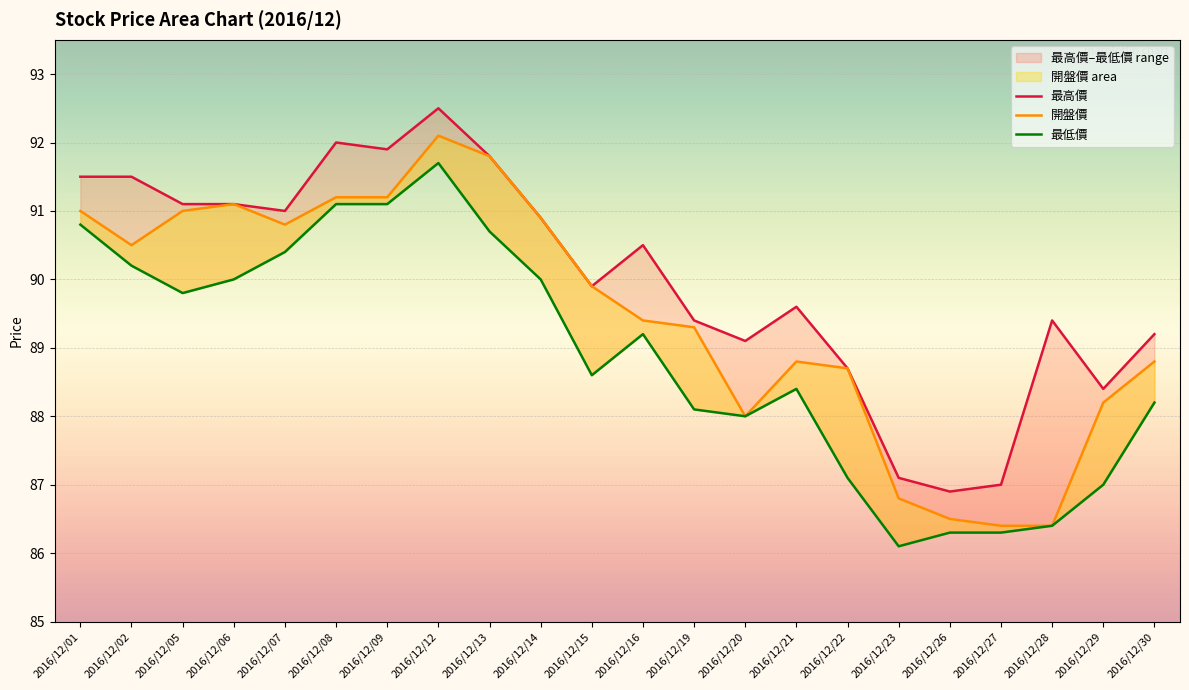

Reading left to right, list all the values displayed in this chart.

最高價: 2016/12/01=91.5	2016/12/02=91.5	2016/12/05=91.1	2016/12/06=91.1	2016/12/07=91.0	2016/12/08=92.0	2016/12/09=91.9	2016/12/12=92.5	2016/12/13=91.8	2016/12/14=90.9	2016/12/15=89.9	2016/12/16=90.5	2016/12/19=89.4	2016/12/20=89.1	2016/12/21=89.6	2016/12/22=88.7	2016/12/23=87.1	2016/12/26=86.9	2016/12/27=87.0	2016/12/28=89.4	2016/12/29=88.4	2016/12/30=89.2
開盤價: 2016/12/01=91.0	2016/12/02=90.5	2016/12/05=91.0	2016/12/06=91.1	2016/12/07=90.8	2016/12/08=91.2	2016/12/09=91.2	2016/12/12=92.1	2016/12/13=91.8	2016/12/14=90.9	2016/12/15=89.9	2016/12/16=89.4	2016/12/19=89.3	2016/12/20=88.0	2016/12/21=88.8	2016/12/22=88.7	2016/12/23=86.8	2016/12/26=86.5	2016/12/27=86.4	2016/12/28=86.4	2016/12/29=88.2	2016/12/30=88.8
最低價: 2016/12/01=90.8	2016/12/02=90.2	2016/12/05=89.8	2016/12/06=90.0	2016/12/07=90.4	2016/12/08=91.1	2016/12/09=91.1	2016/12/12=91.7	2016/12/13=90.7	2016/12/14=90.0	2016/12/15=88.6	2016/12/16=89.2	2016/12/19=88.1	2016/12/20=88.0	2016/12/21=88.4	2016/12/22=87.1	2016/12/23=86.1	2016/12/26=86.3	2016/12/27=86.3	2016/12/28=86.4	2016/12/29=87.0	2016/12/30=88.2